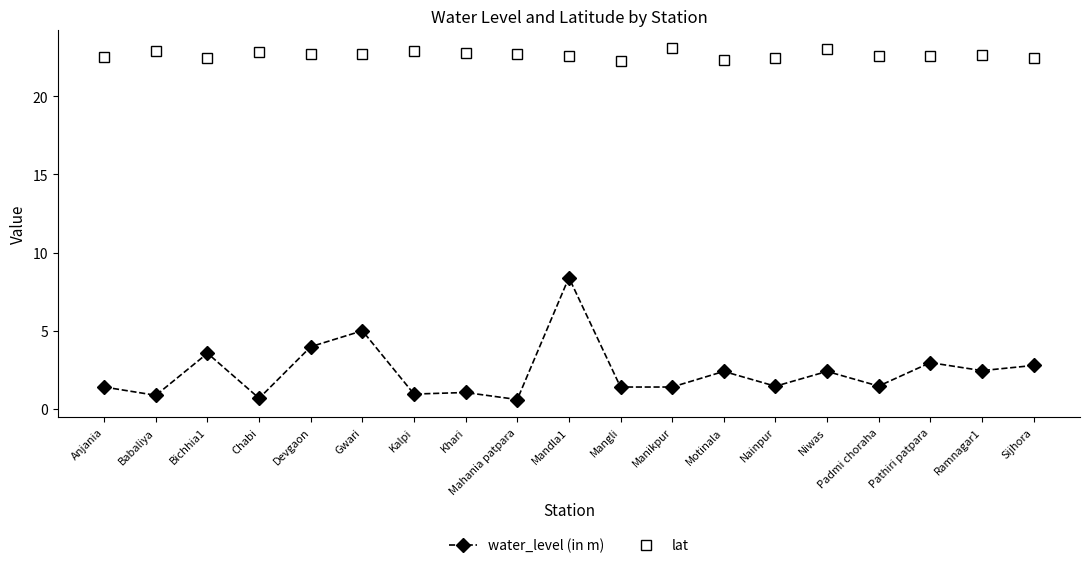

Does the chart have visible grid lines?

No